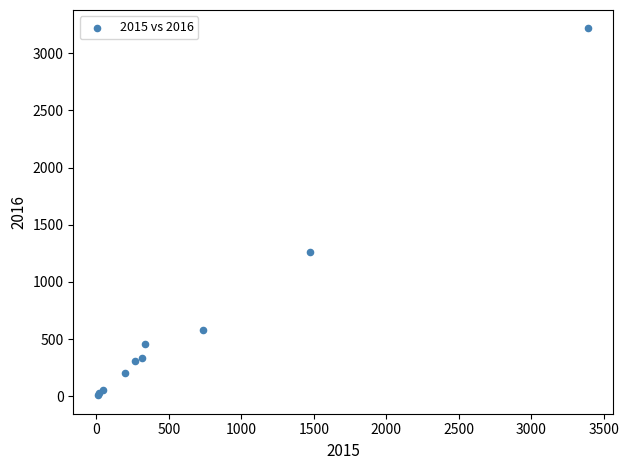

What Y value in the scatter plot is closest to 1612?

1259